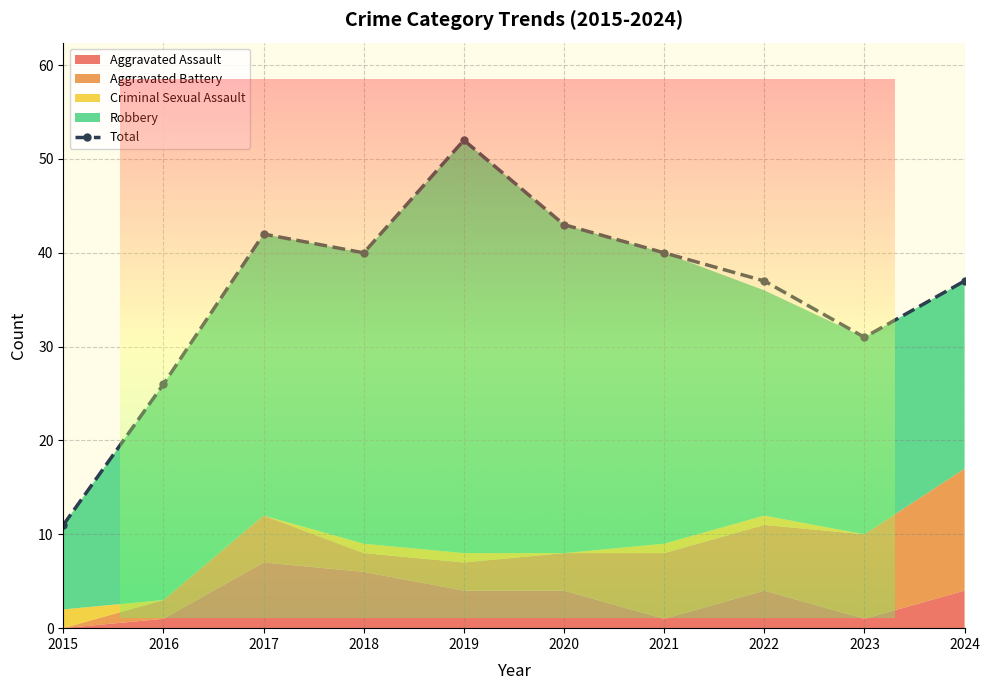

What is the approximate value at 2017, to the nearest 10?

40